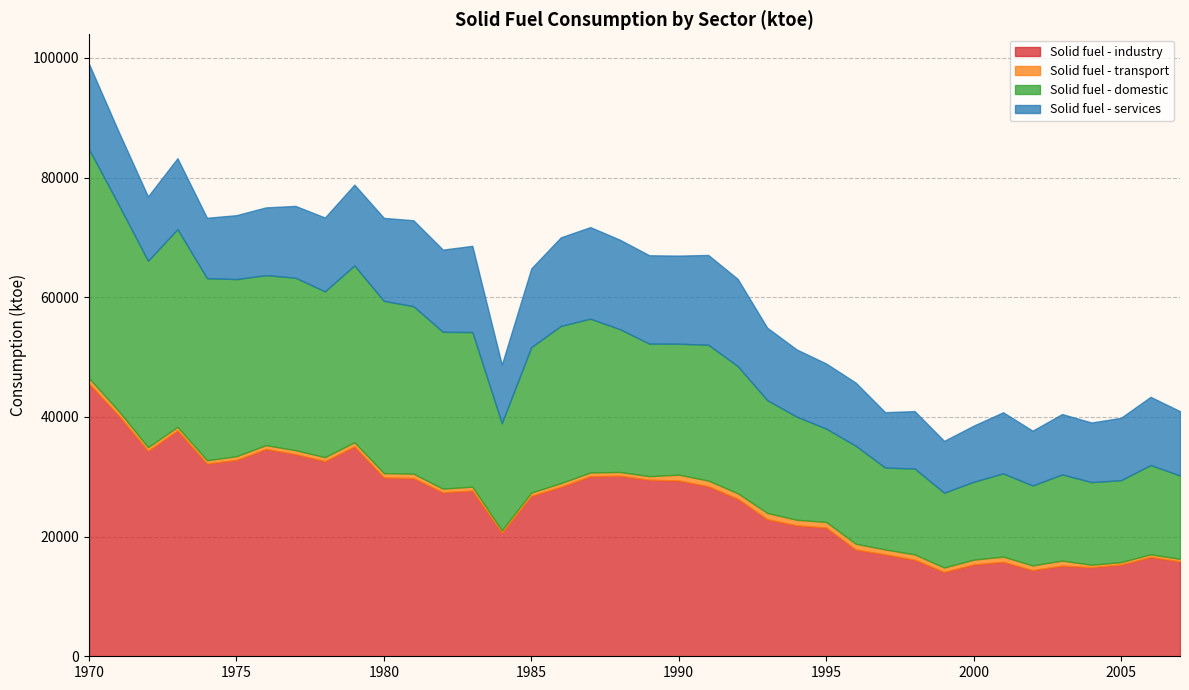

What is the average value of the Solid fuel - transport series?

706.4